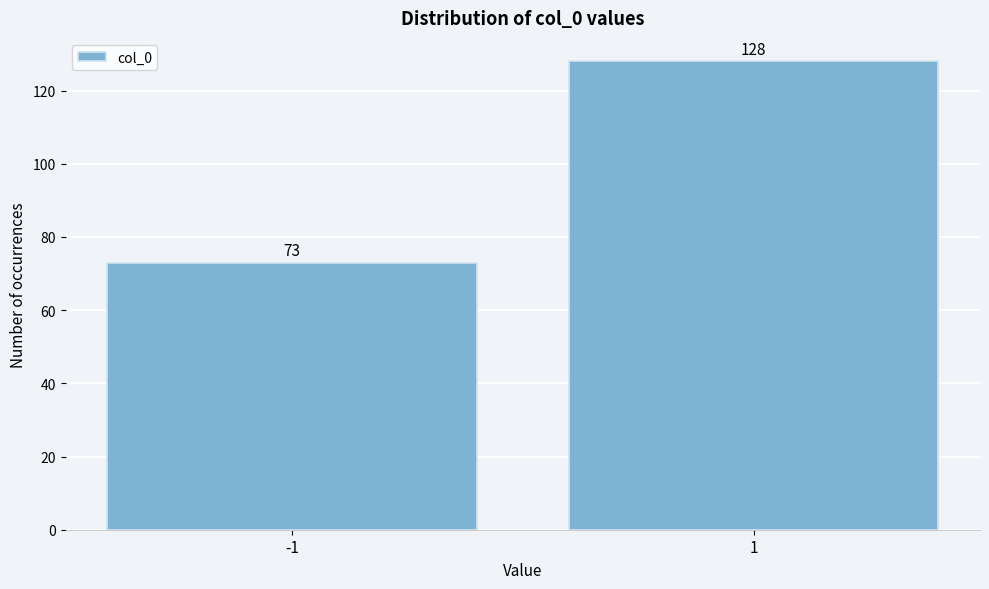

Reading left to right, list all the values displayed in this chart.

73	128